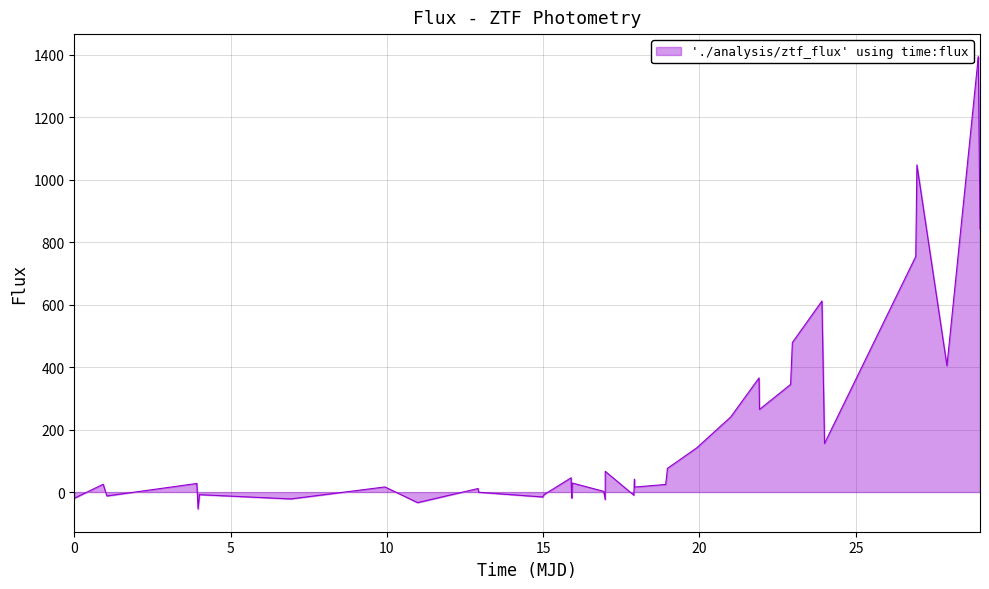

Count the number of data series in this chart.

1